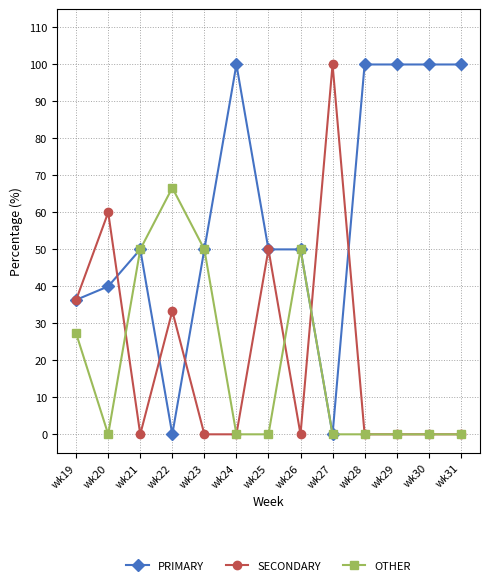

What is the greatest value displayed?

100.0